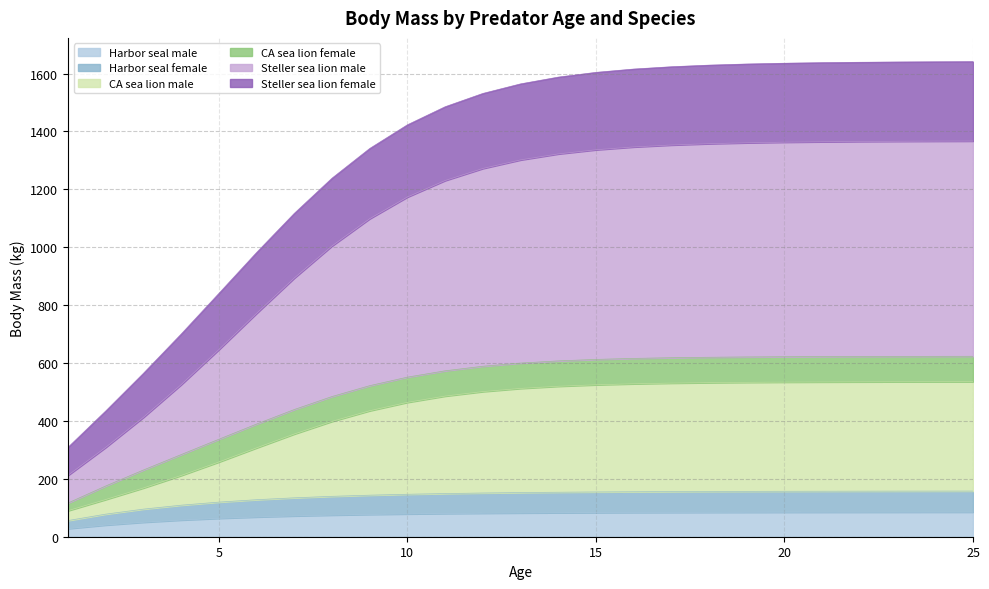

What is the highest value of the Harbor seal male series?

85.1